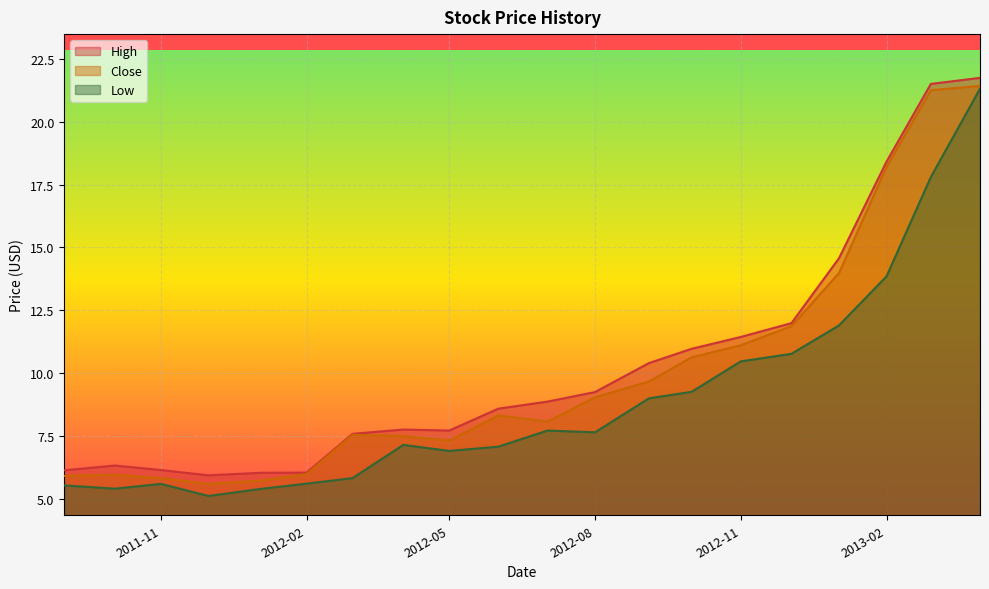

Count the number of categories in the chart.

20